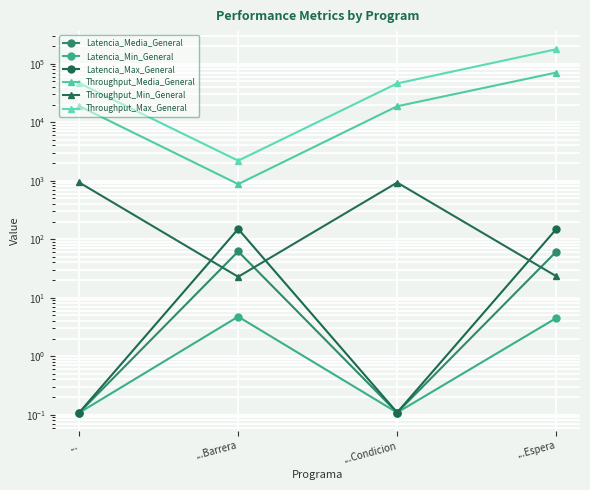

The value of Latencia_Min_General at ... is 0.1. True or false?

True